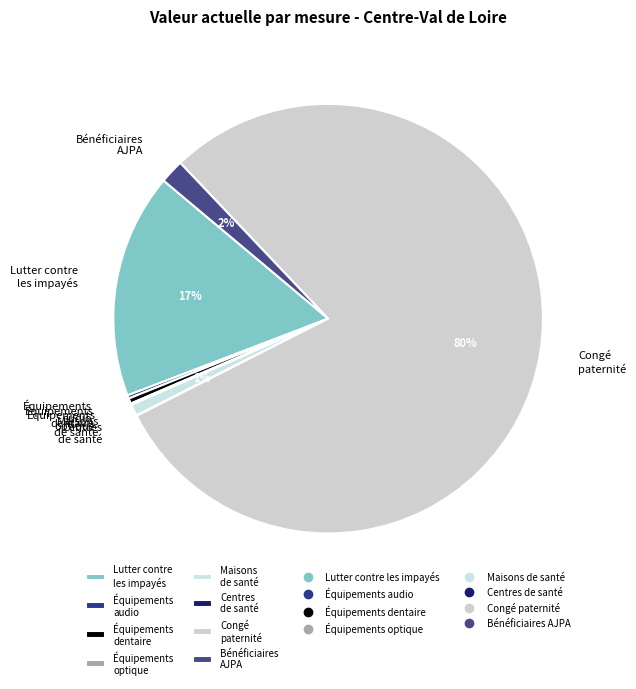

To the nearest percent, what is the difference between the largest and smallest slice percentages?

80%